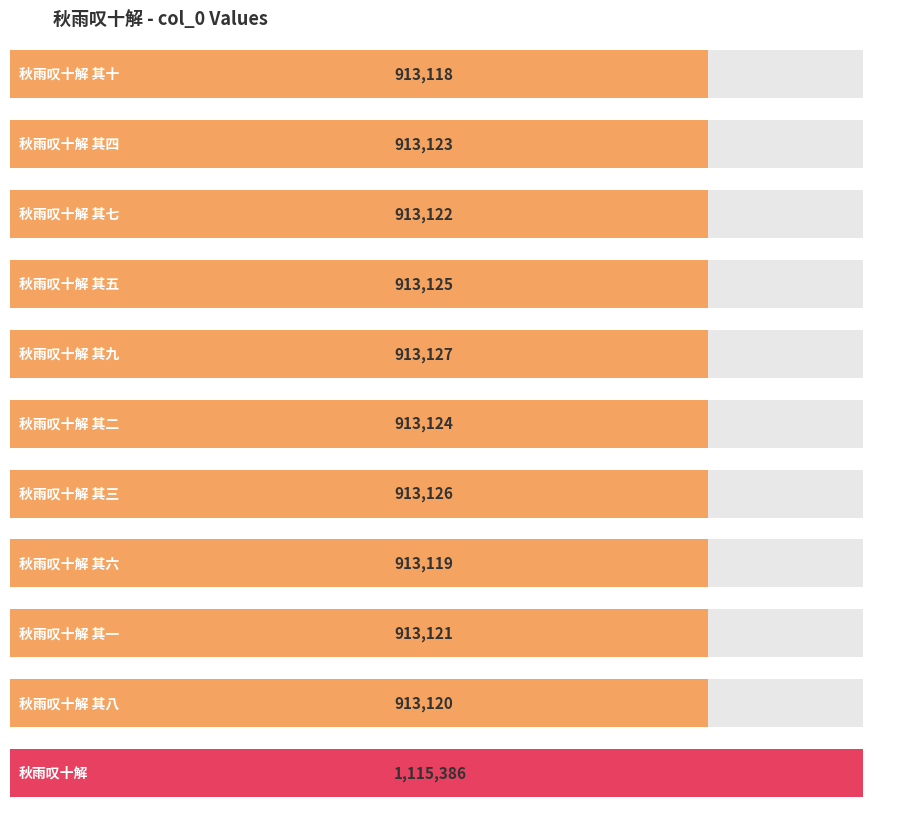

The chart shows a value of 913127 at 秋雨叹十解 其九. True or false?

True